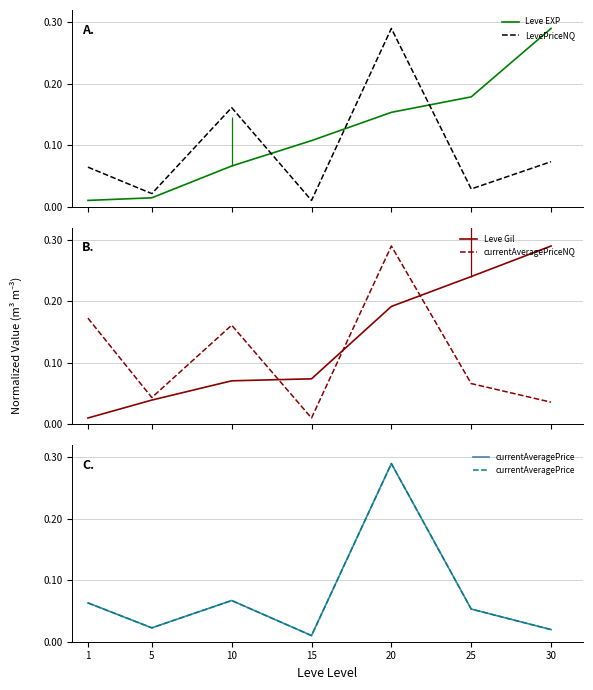

Reading left to right, extract all data points from this chart.

Leve EXP: 0.0	0.0	0.1	0.1	0.2	0.2	0.3
LevePriceNQ: 0.1	0.0	0.2	0.0	0.3	0.0	0.1
Leve Gil: 0.0	0.0	0.1	0.1	0.2	0.2	0.3
currentAveragePriceNQ: 0.2	0.0	0.2	0.0	0.3	0.1	0.0
currentAveragePrice: 0.1	0.0	0.1	0.0	0.3	0.1	0.0